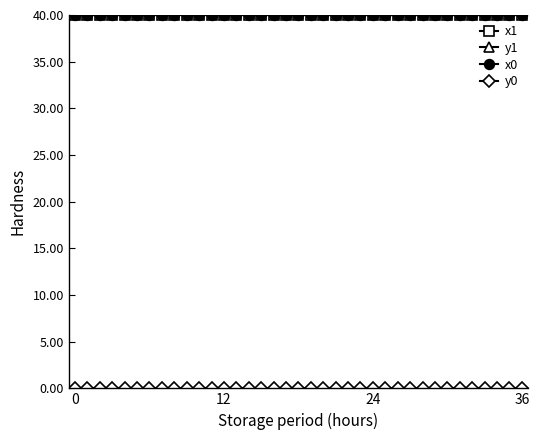

True or false: x0 has more than 2 points higher than both neighbors.

True